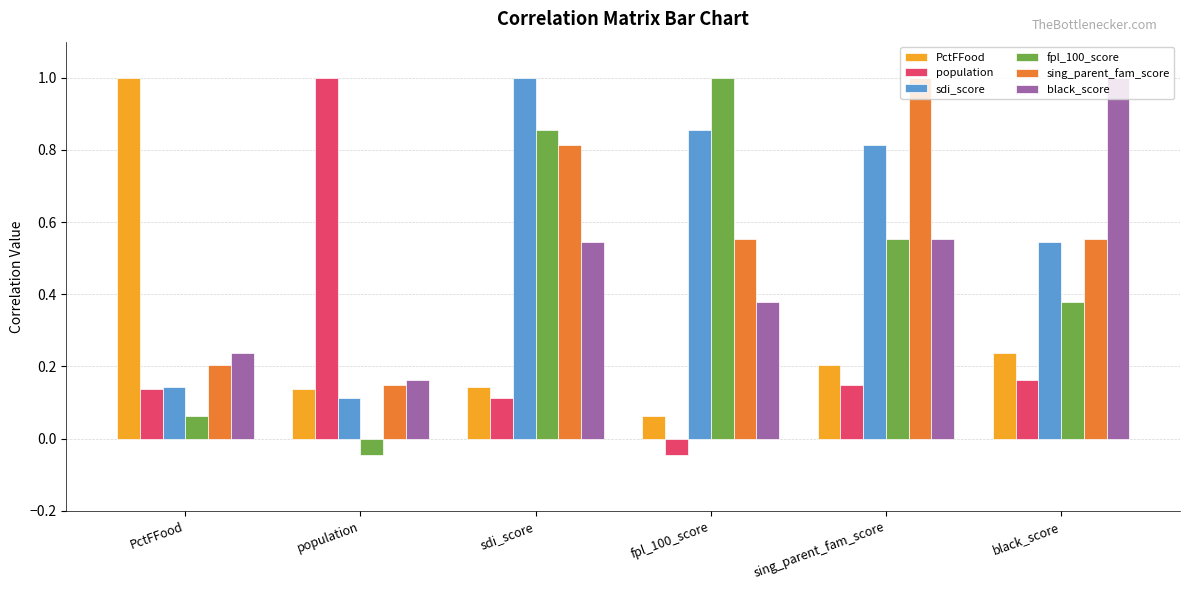

What is the maximum value shown in the chart?

1.0